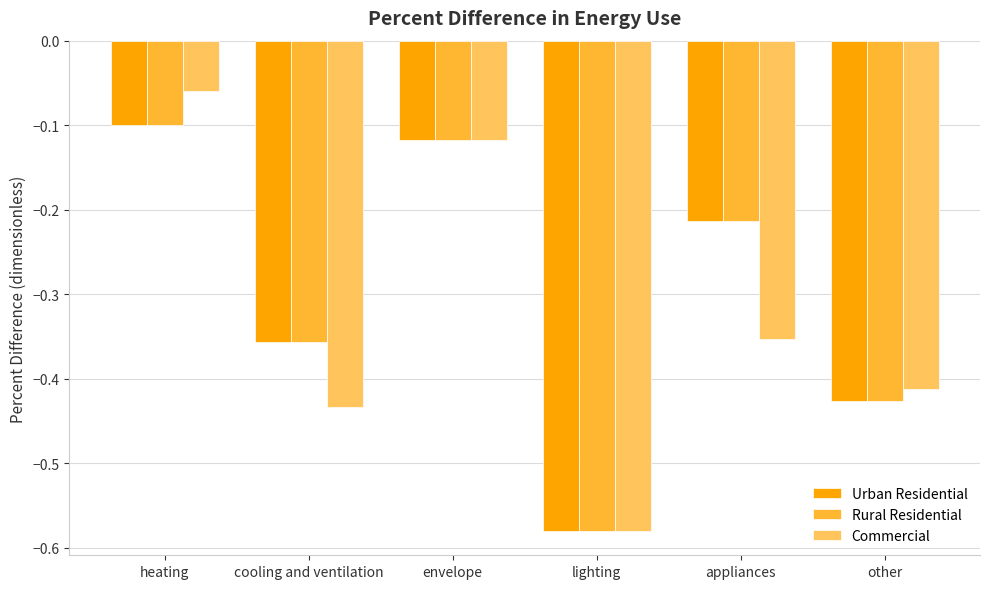

The value of Commercial at cooling and ventilation is -0.1. True or false?

False